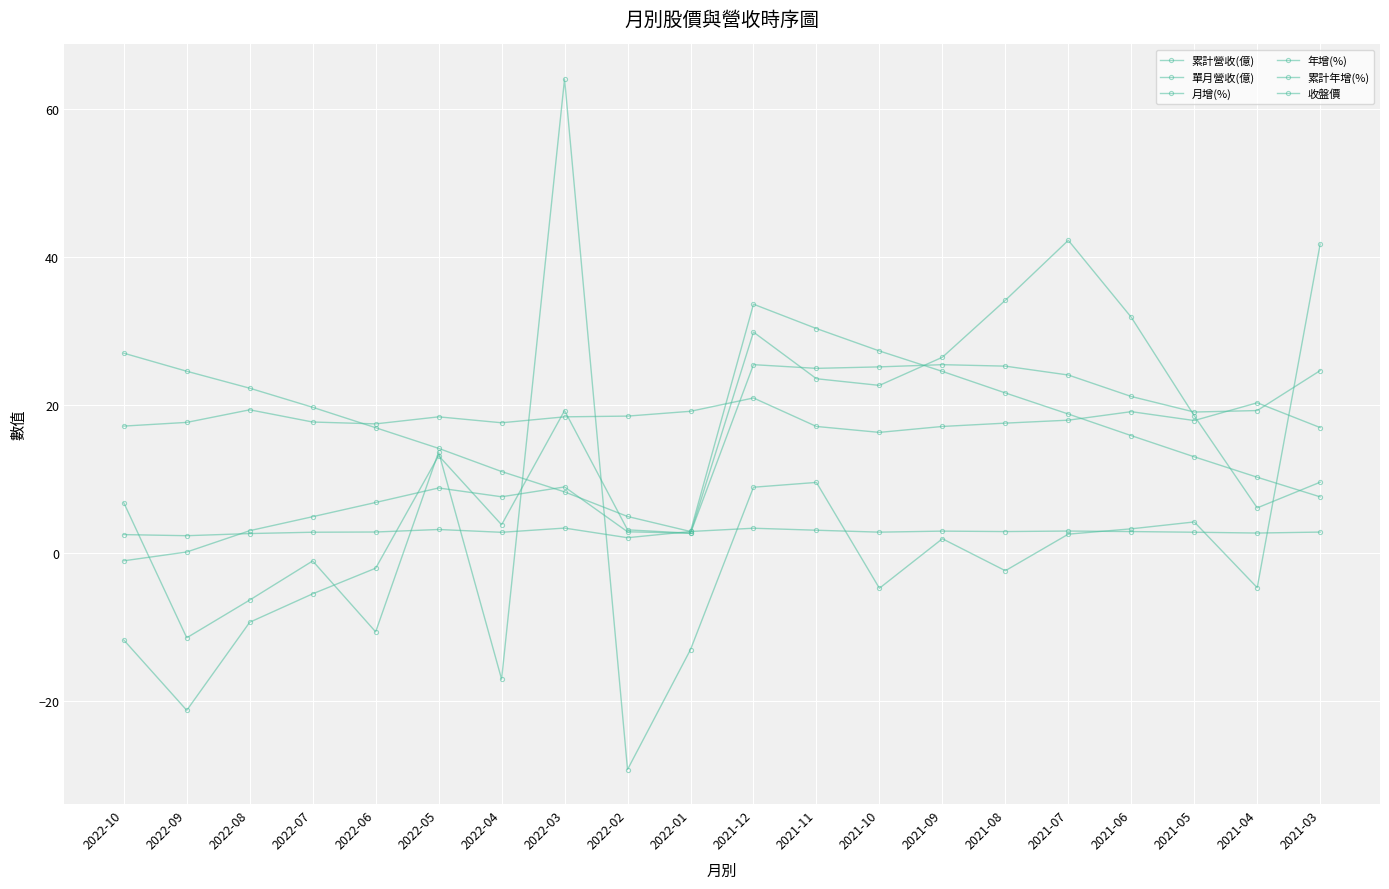

What position from the right is 2022-05?

15